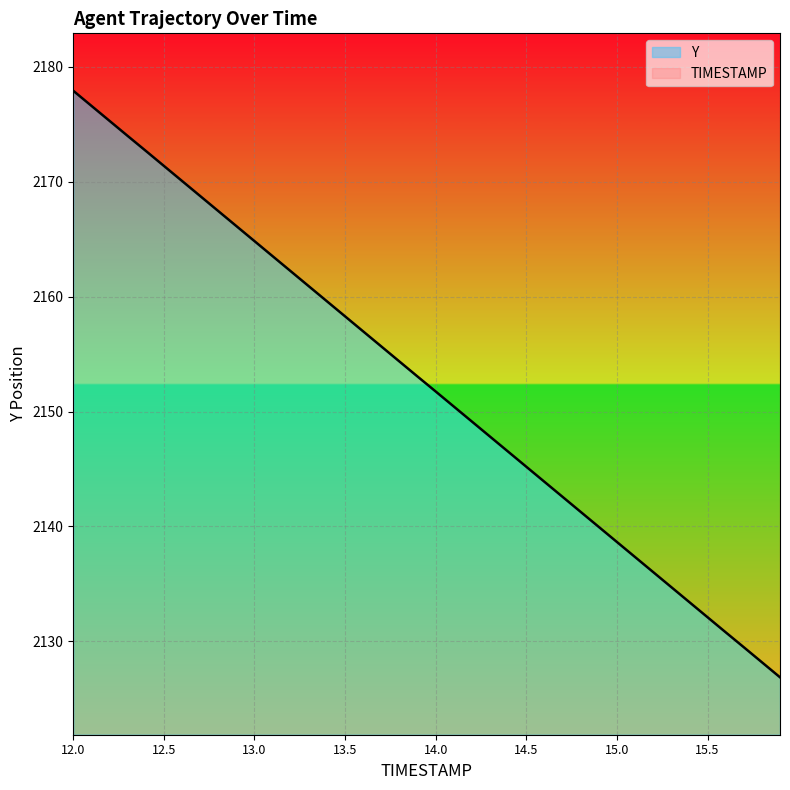

What is the change in value from 13.3 to 13.6?

-3.9